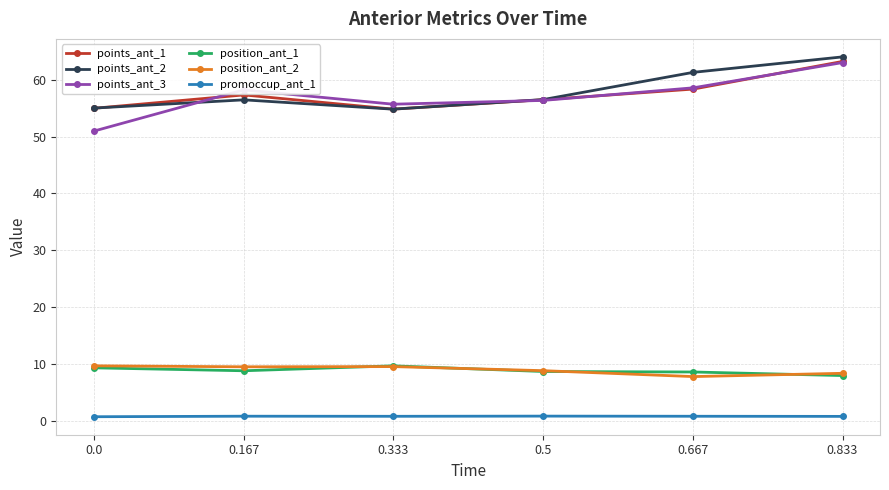

What is the sum of all points_ant_3 values?

342.8